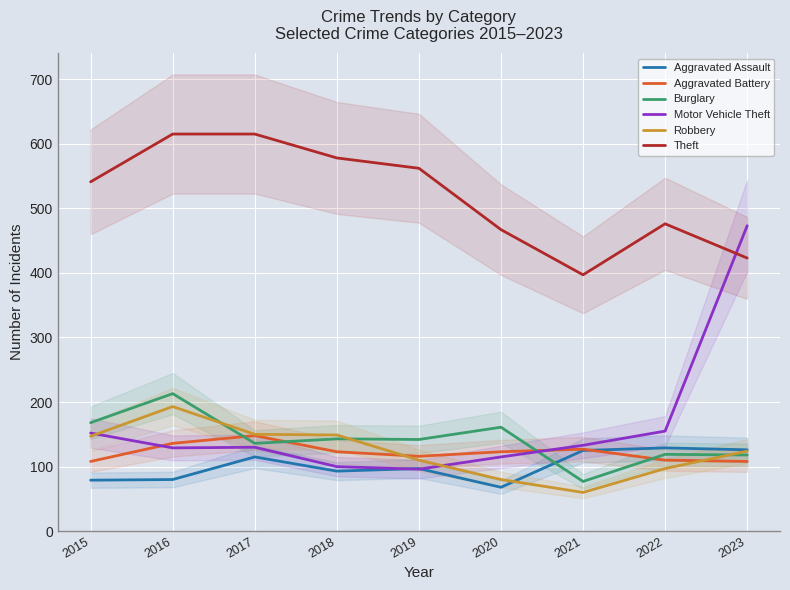

What is the minimum value shown in the chart?

60